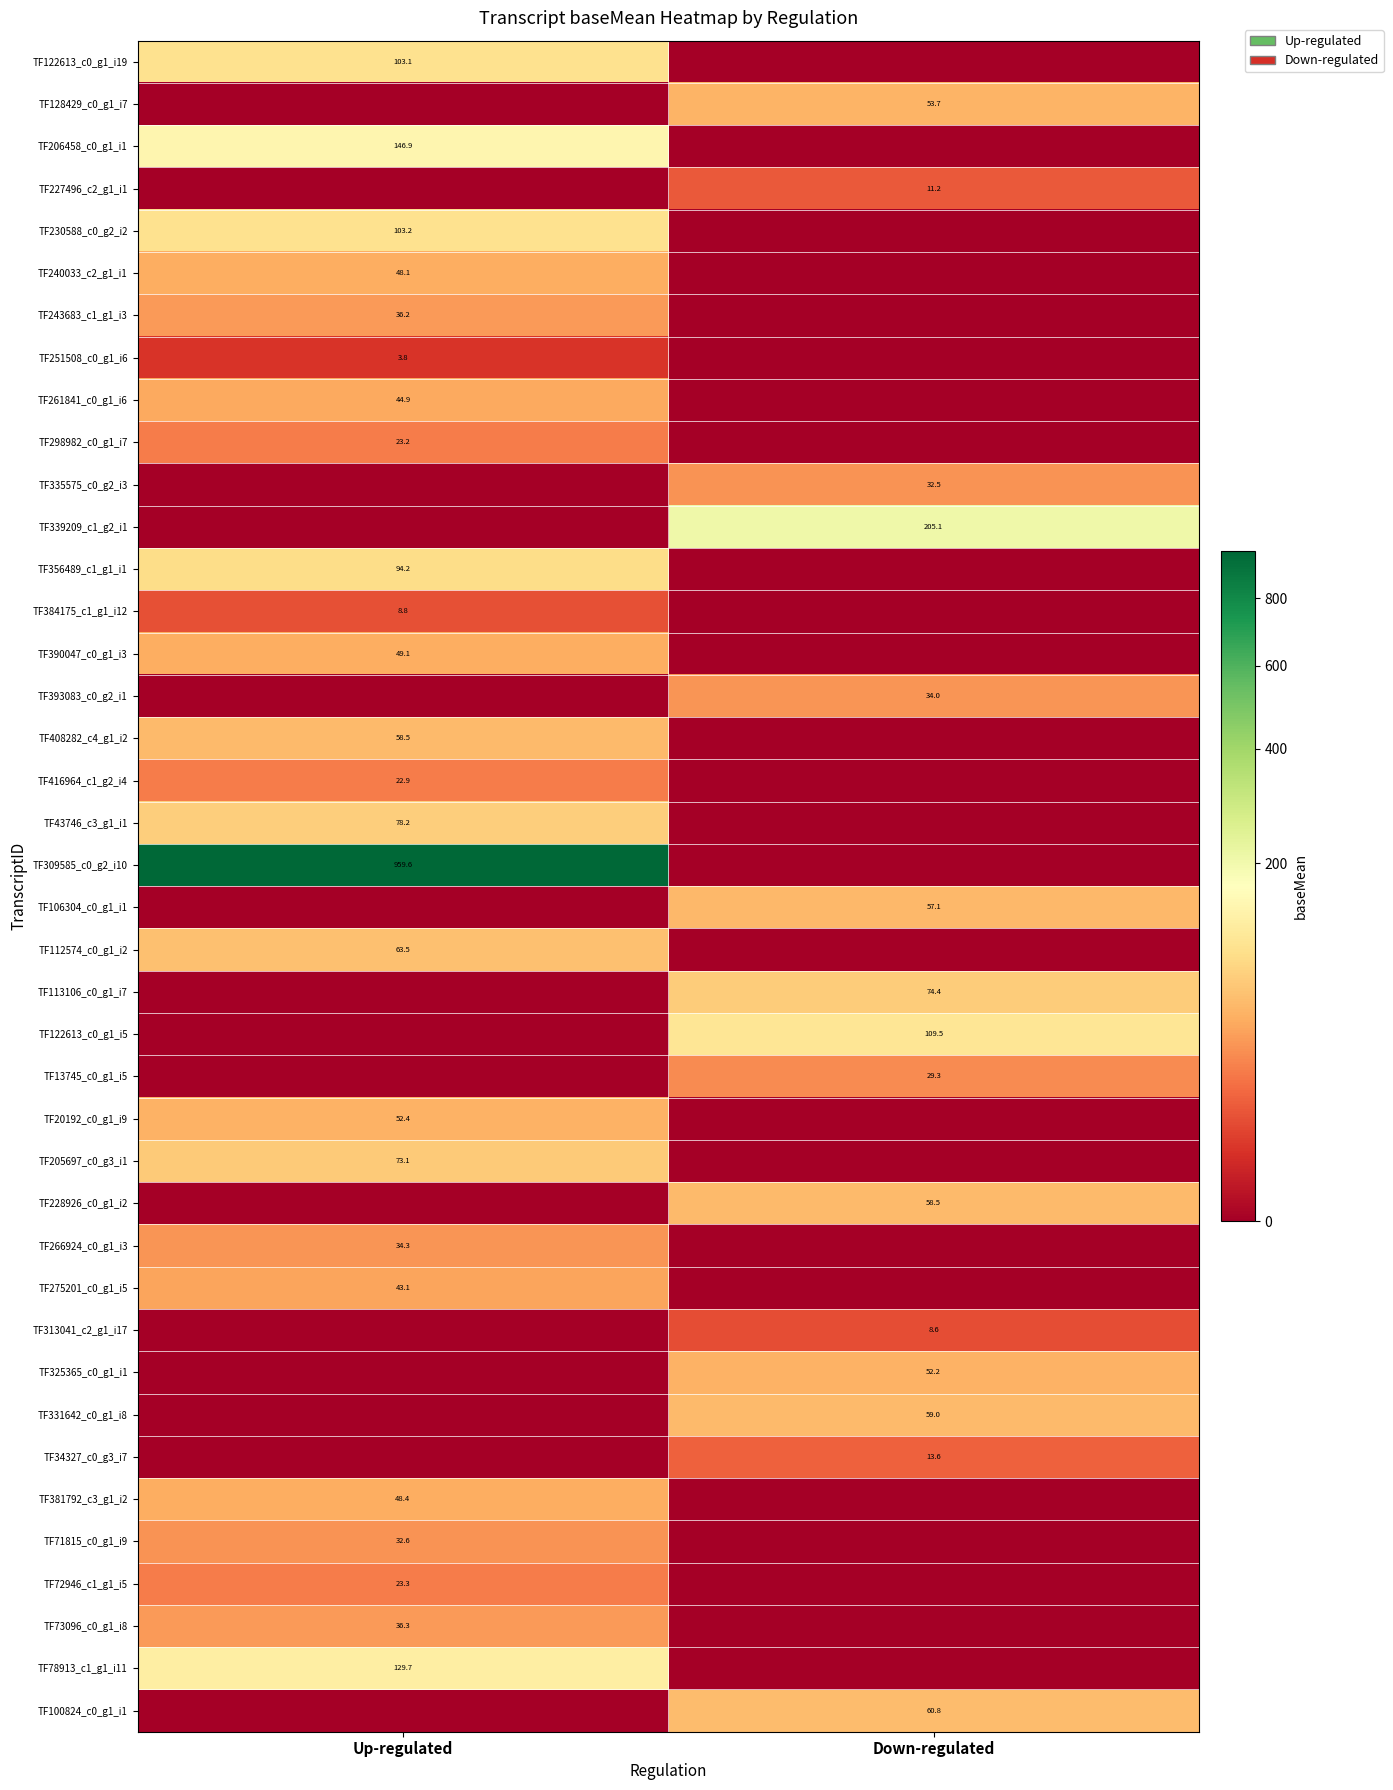

The value of TF335575_c0_g2_i3 at Down-regulated is 56.1. True or false?

False